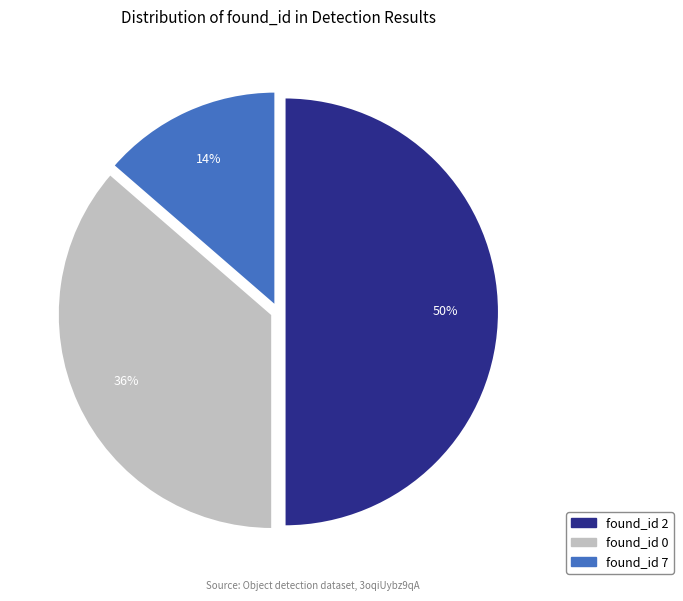

To the nearest percent, what is the average slice percentage?

33%